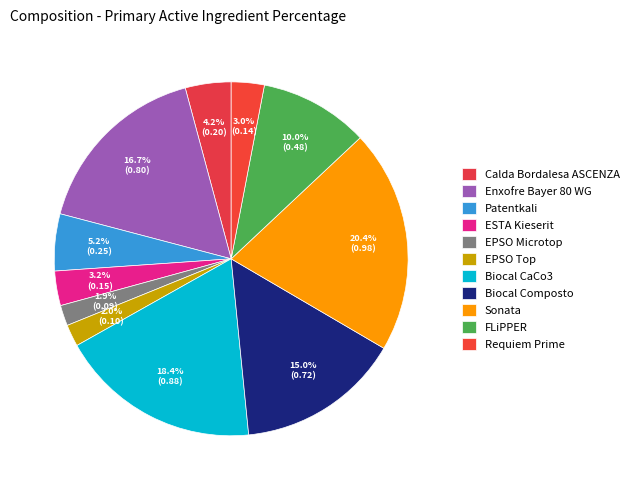

The Biocal CaCo3 slice represents 9% of the pie. True or false?

False